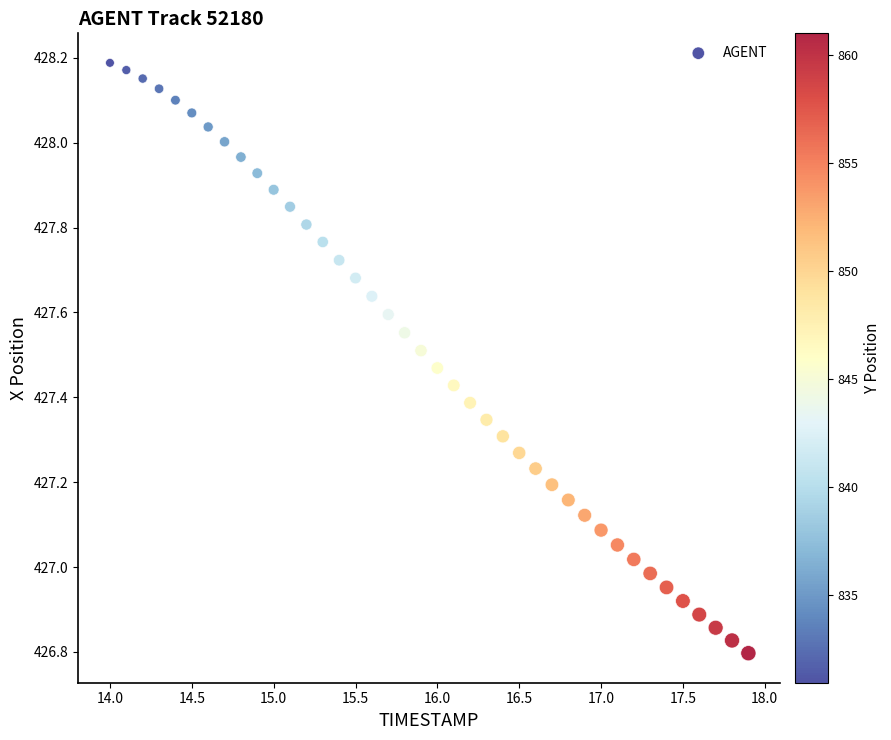

What is the range of Y values (max minus min)?

1.4